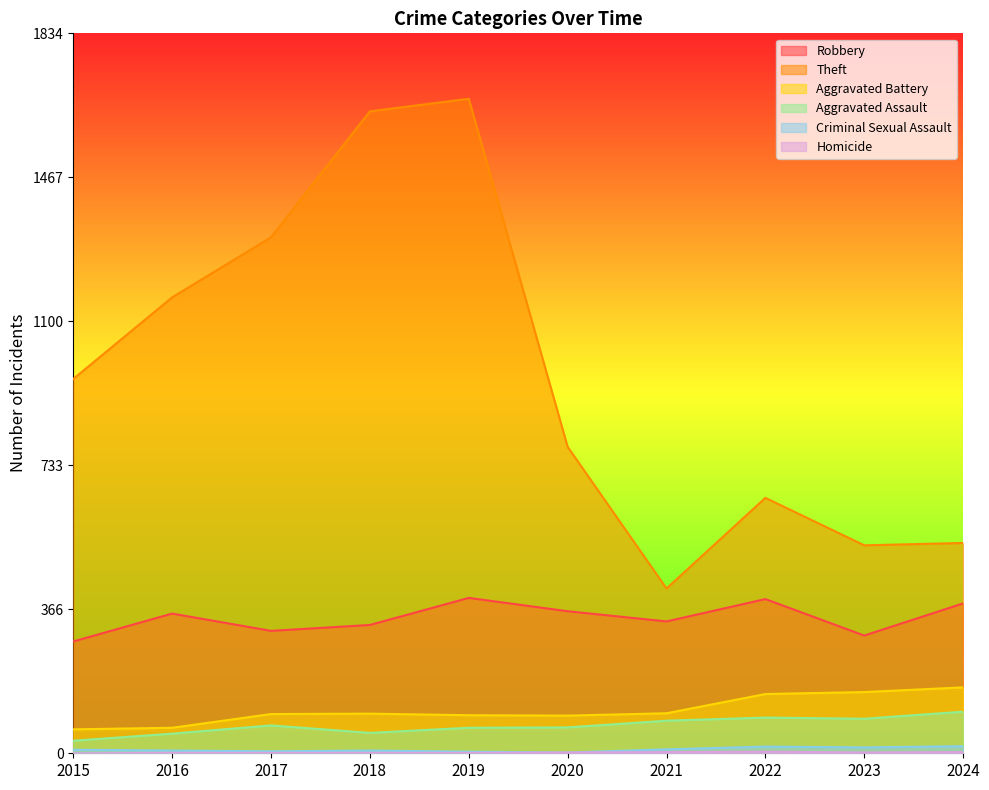

Between 2016 and 2023, which is larger?

2016